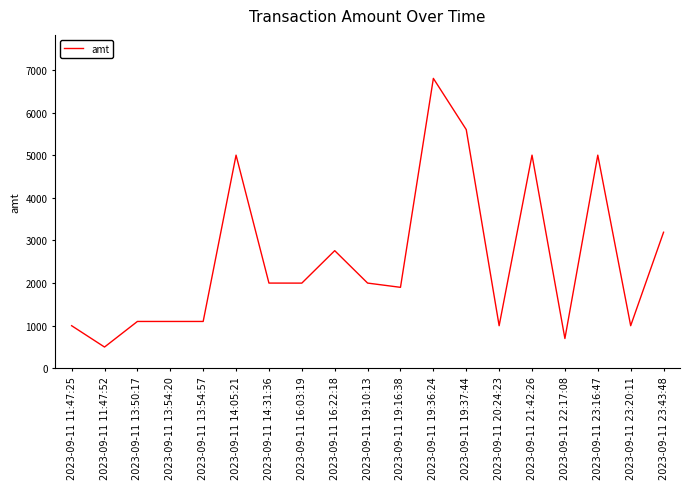

What is the difference between the maximum and minimum values?

6300